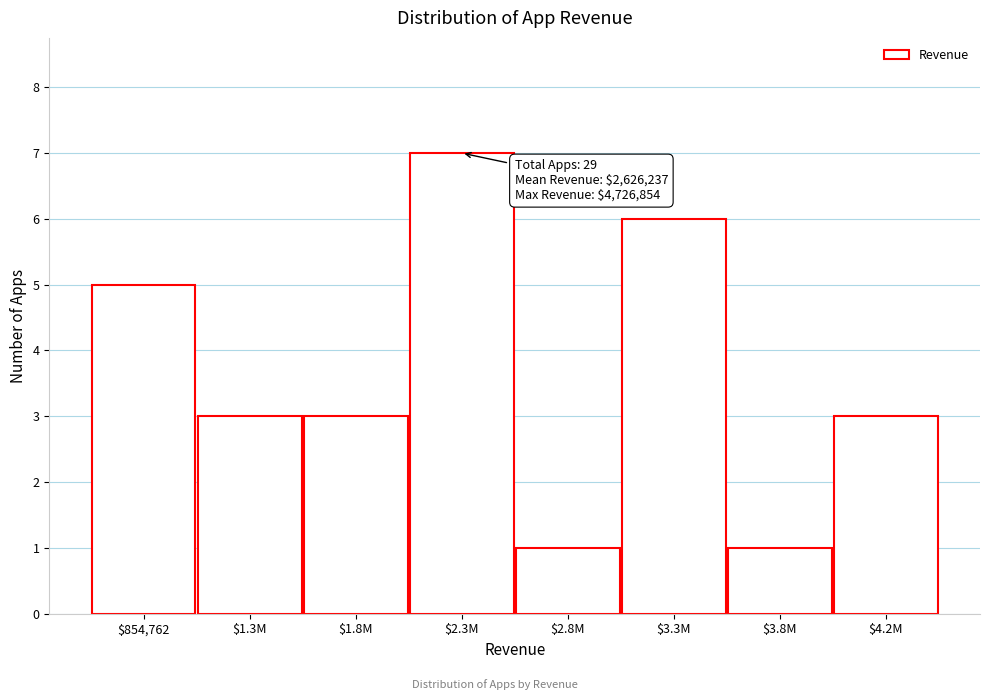

Reading left to right, extract all data points from this chart.

5	3	3	7	1	6	1	3